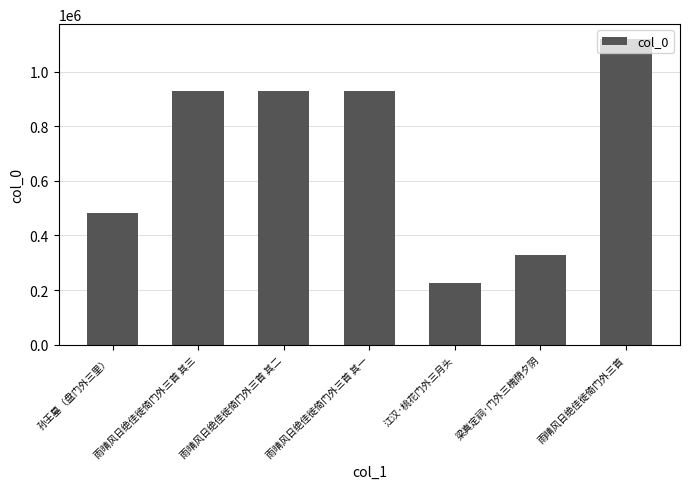

What is the smallest value displayed?

224219